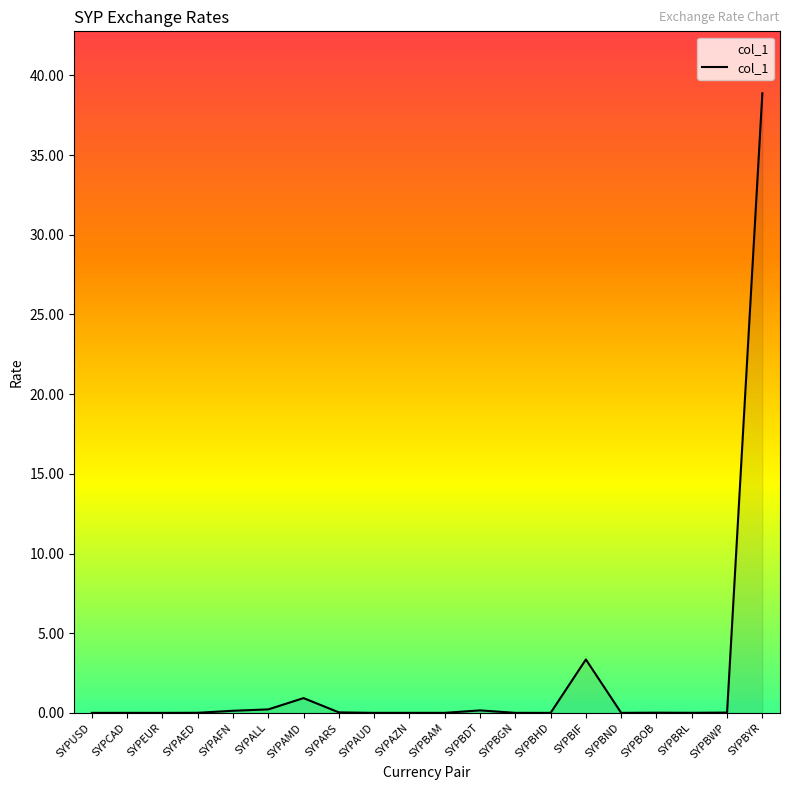

What position from the left is SYPBIF?

15